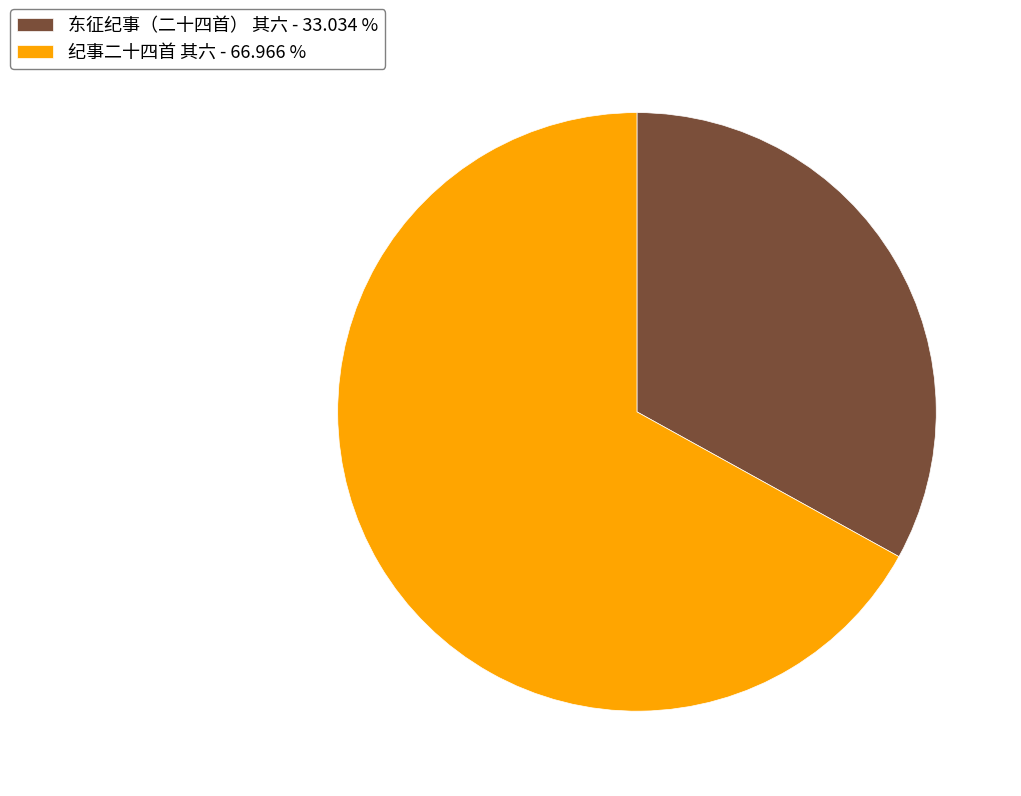

What is the largest slice in the pie chart?

纪事二十四首 其六